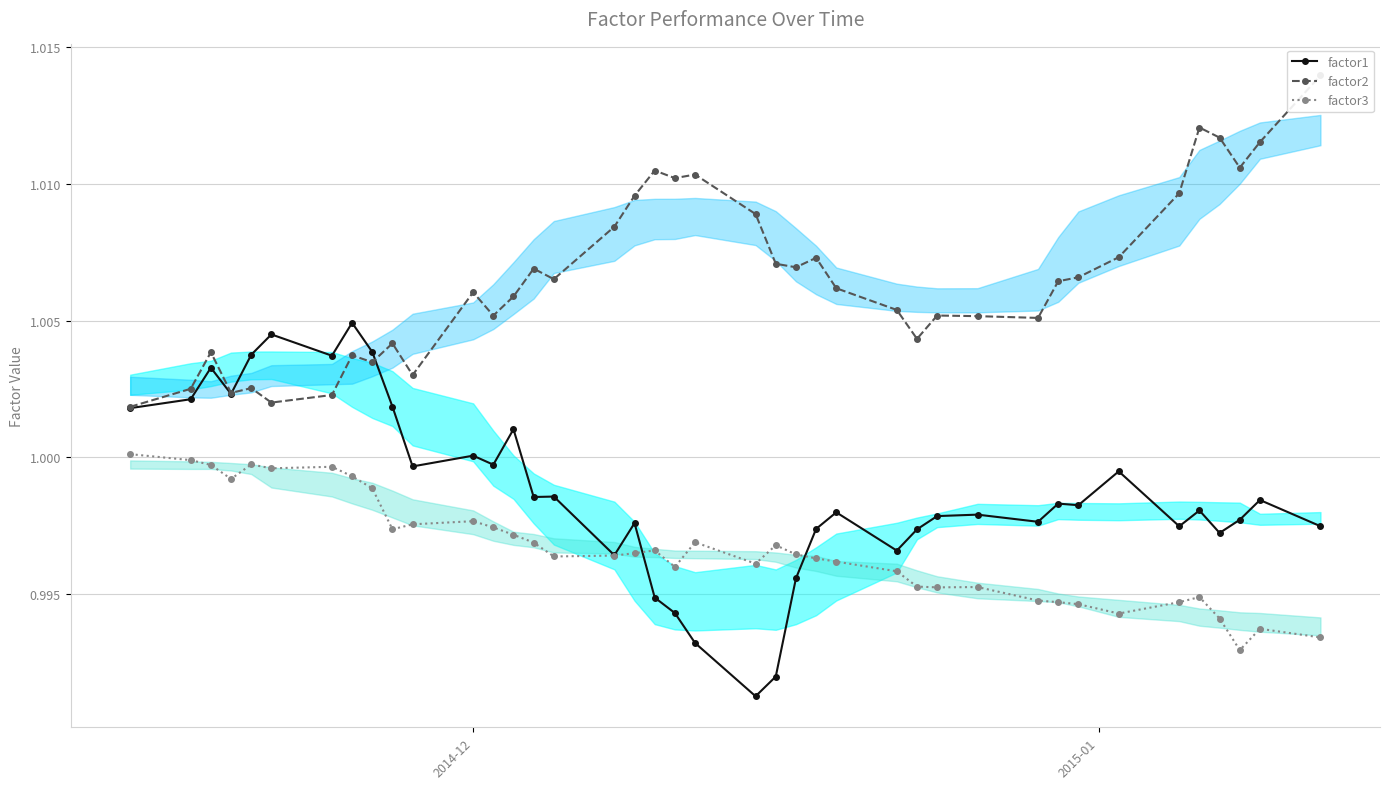

The factor3 series shows 1.8 at 18. True or false?

False